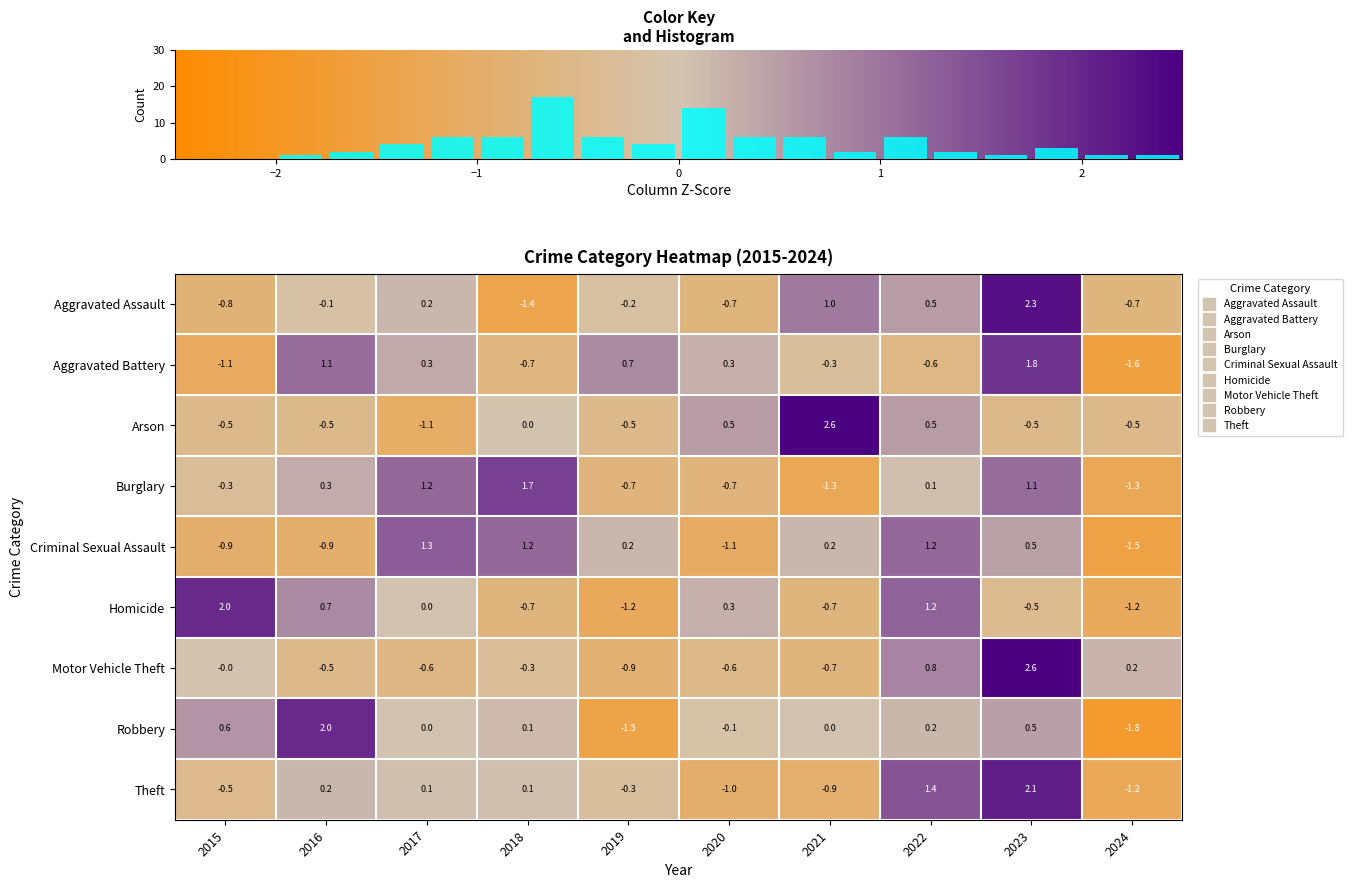

Which series has the widest spread of values?

Robbery